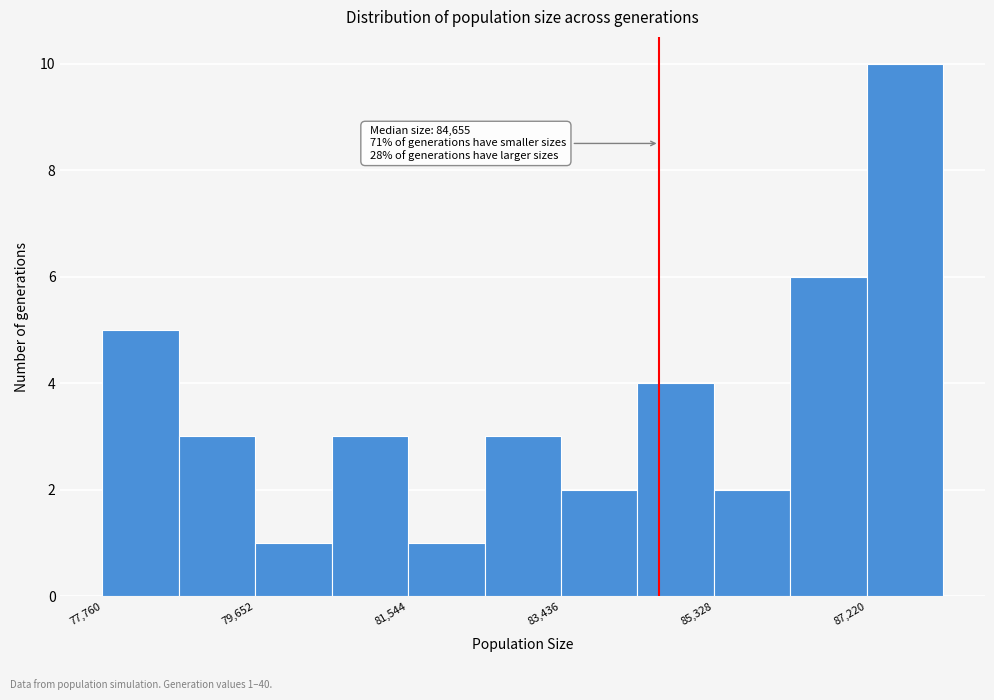

Which range on the x-axis has the tallest bar?

87200 to 88200